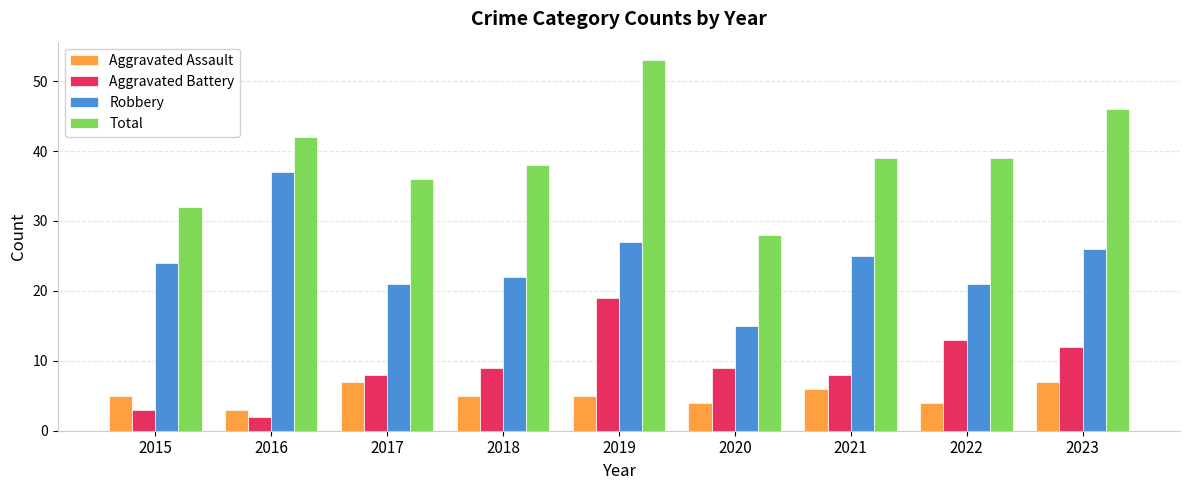

At how many categories does at least one series exceed 10?

9